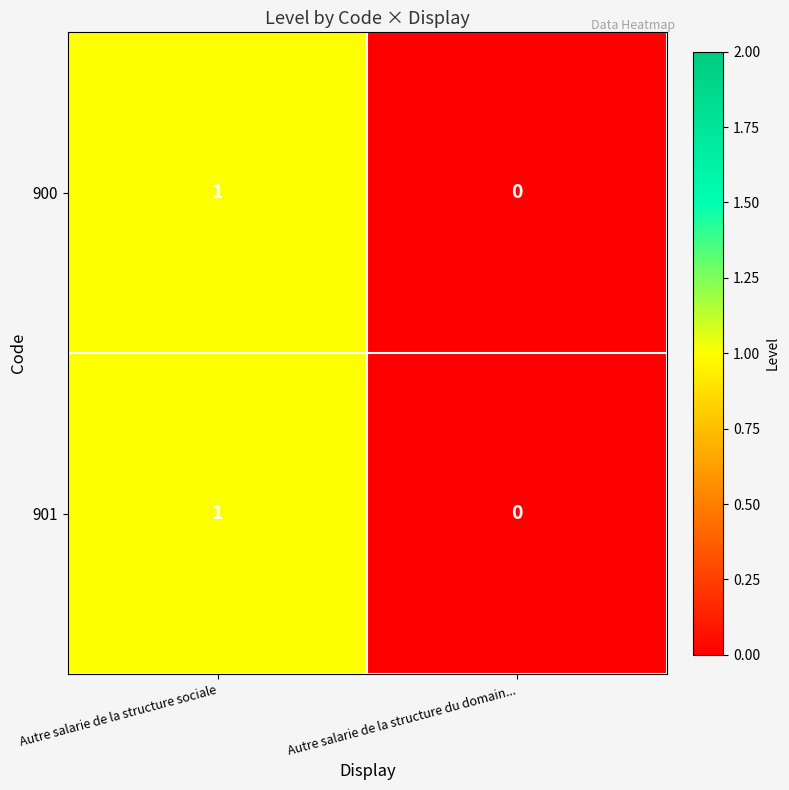

Where is 901 nearest to the value 0?

Autre salarie de la structure du domain...